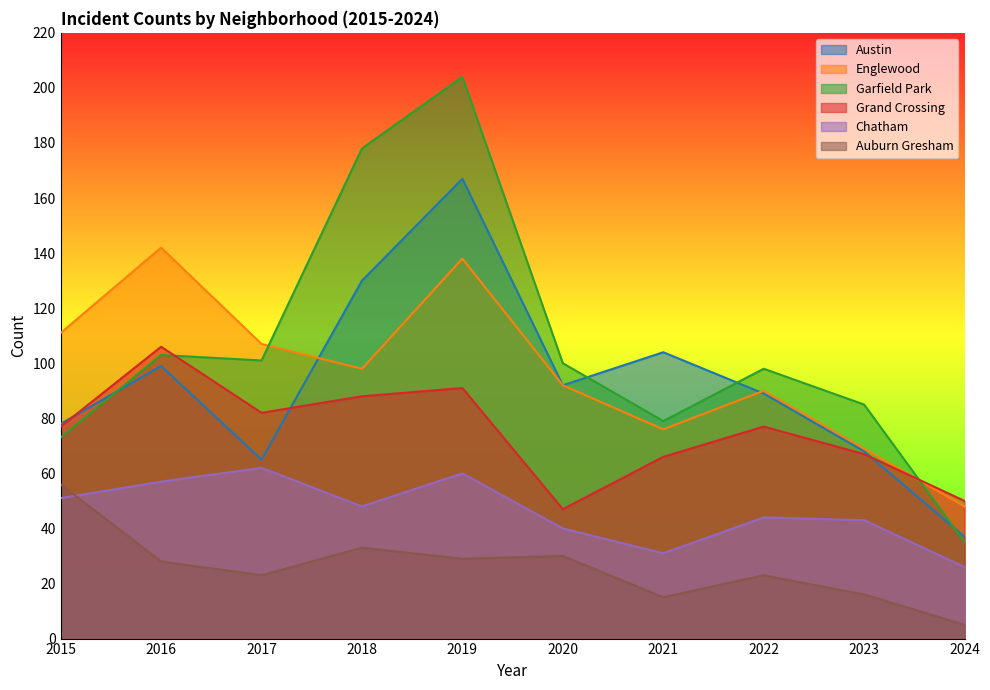

How many lines are shown in the chart?

6